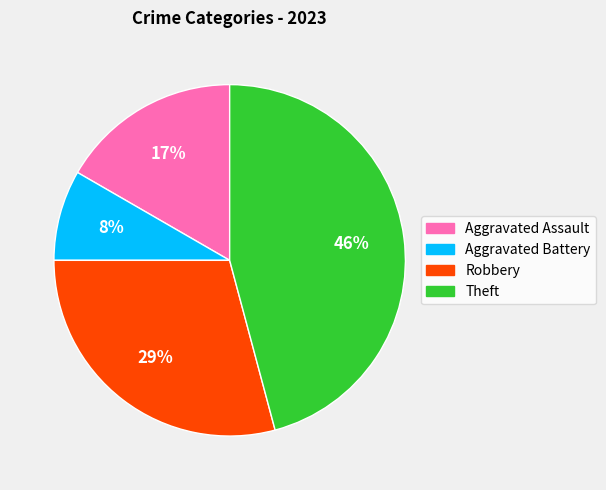

Combined, do Aggravated Assault and Theft account for over 50%?

Yes